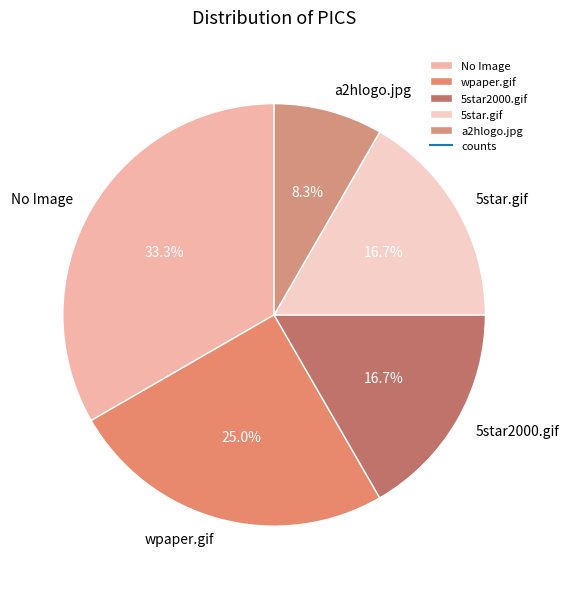

Which has a higher value, No Image or a2hlogo.jpg?

No Image